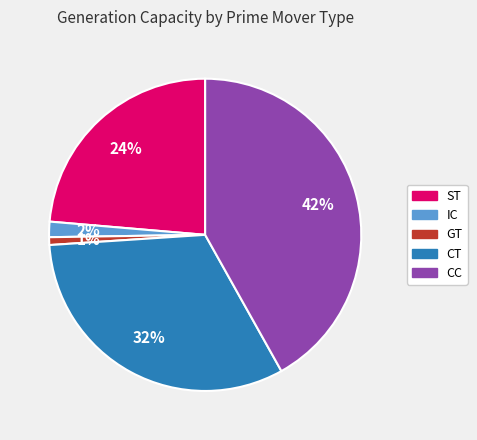

Combined, do GT and CC account for over 50%?

No